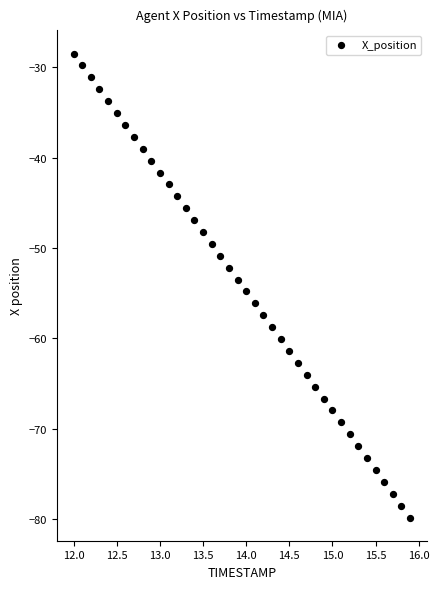

What is the range of X values (max minus min)?

3.9